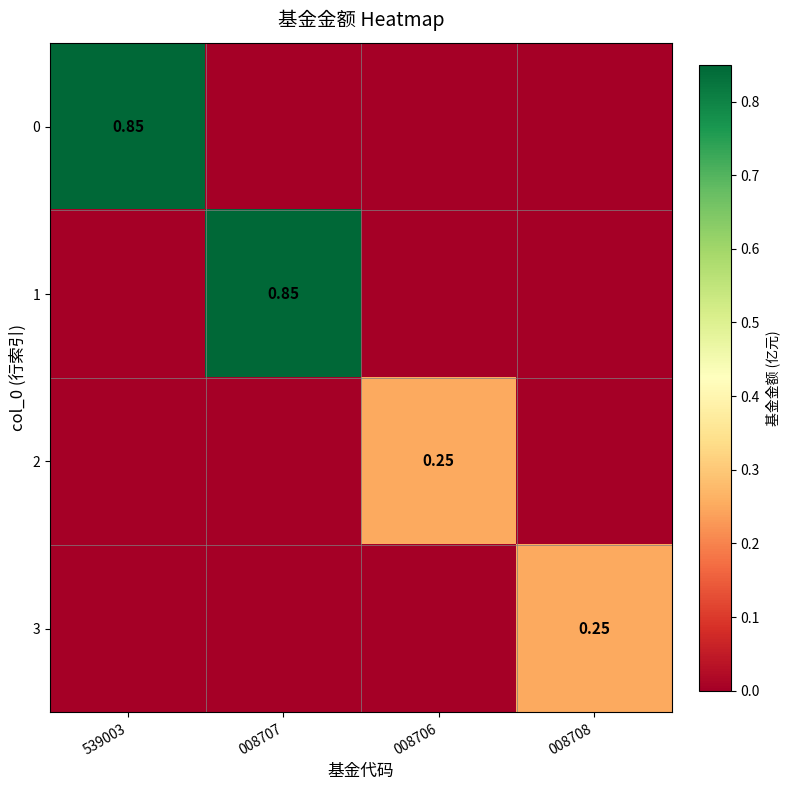

Between 008706 and 008708, which is larger?

008706